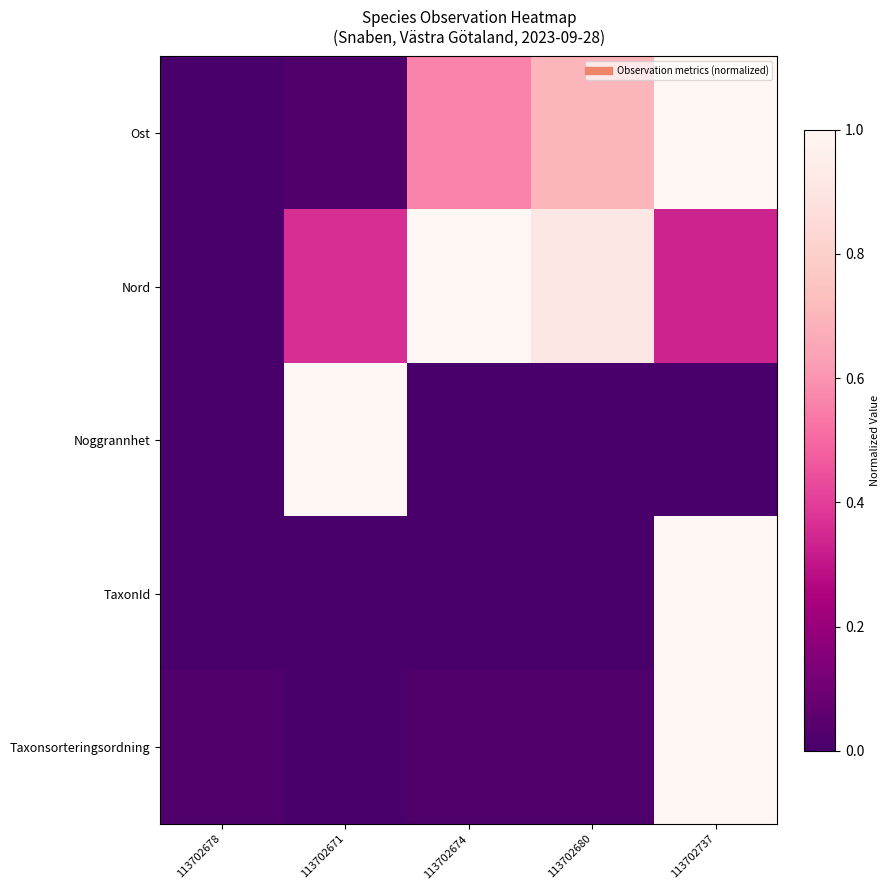

Which series changed the most between 113702678 and 113702671?

Noggrannhet